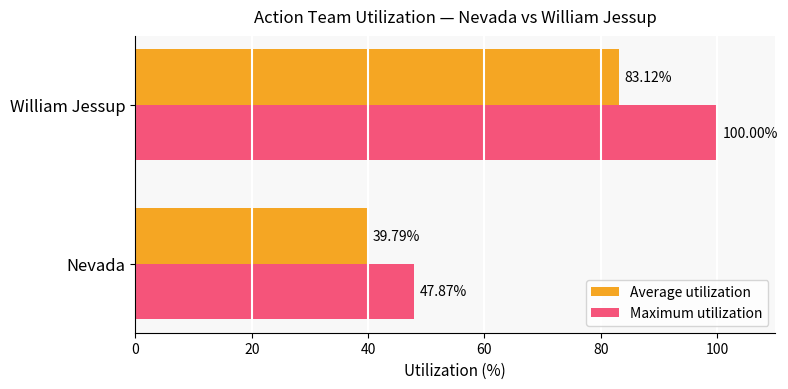

At which category is the sum across all series the highest?

William Jessup